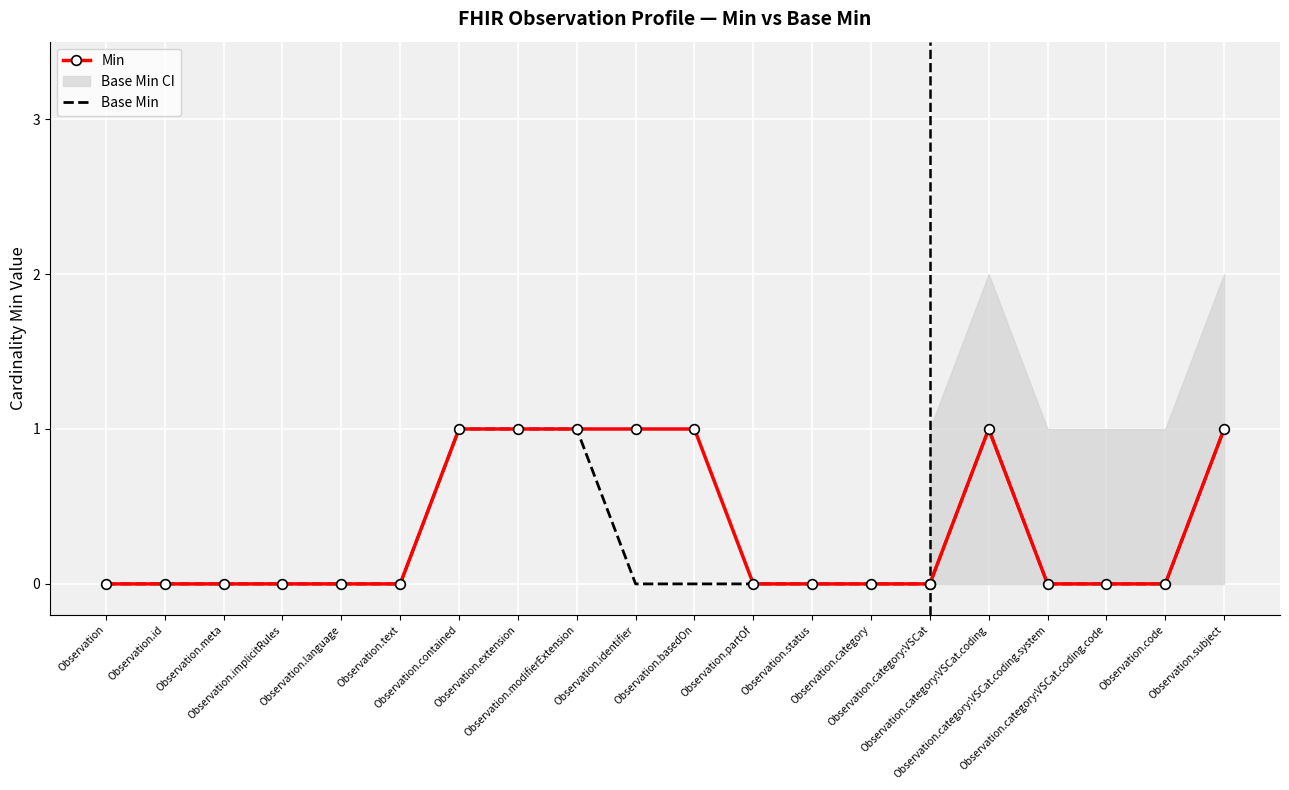

The chart shows a value of 0 at Observation.status. True or false?

False